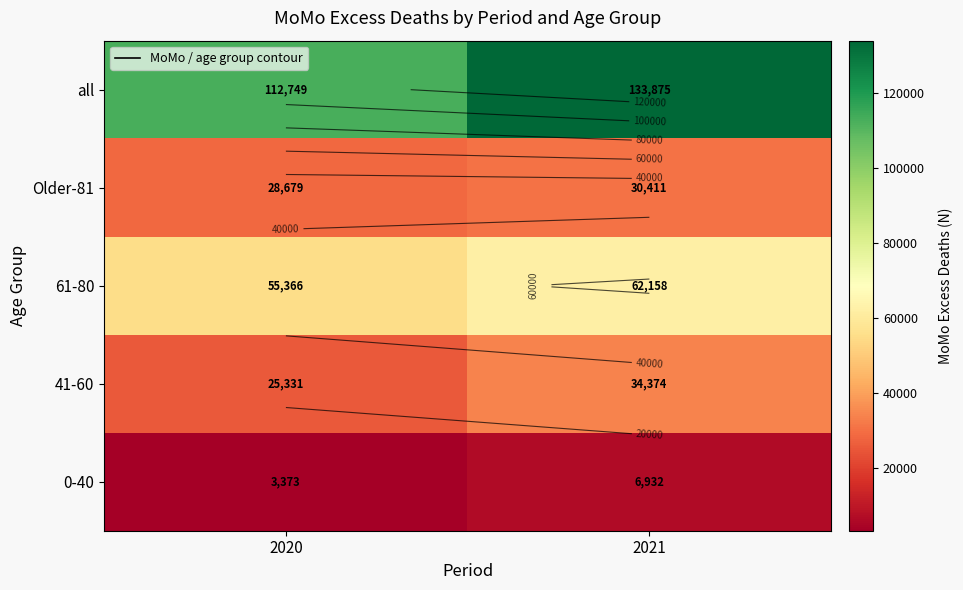

Which category has the lowest value in the 41-60 series?

2020